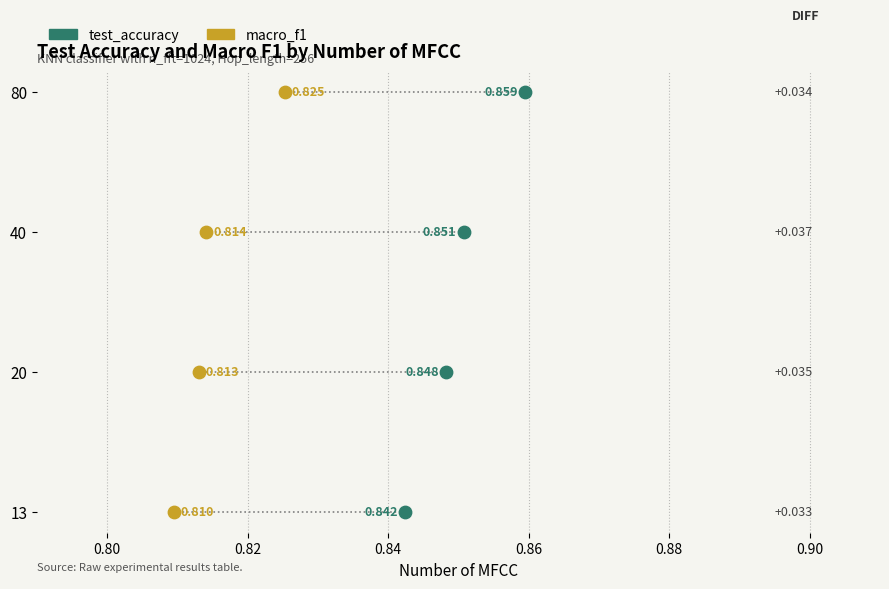

Which series reaches the maximum Y coordinate?

test_accuracy